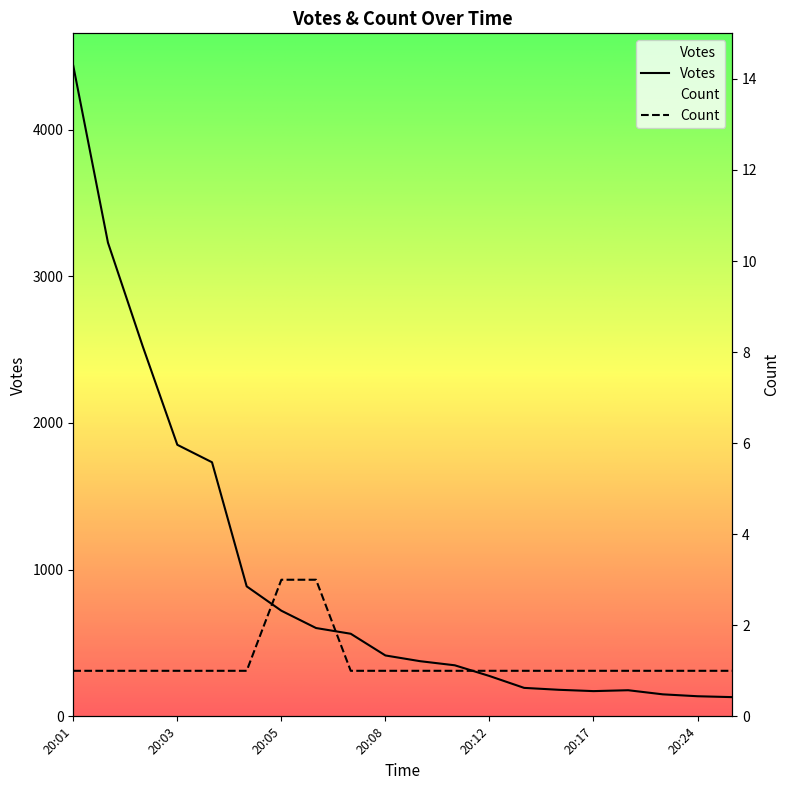

How many lines are shown in the chart?

2